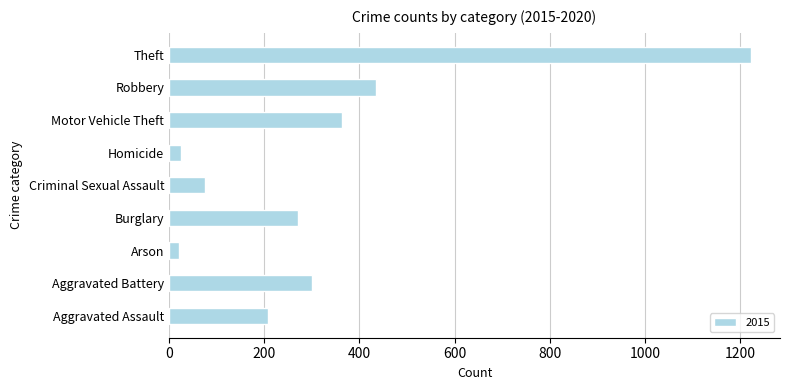

At which category does the chart reach its peak across all series?

Theft